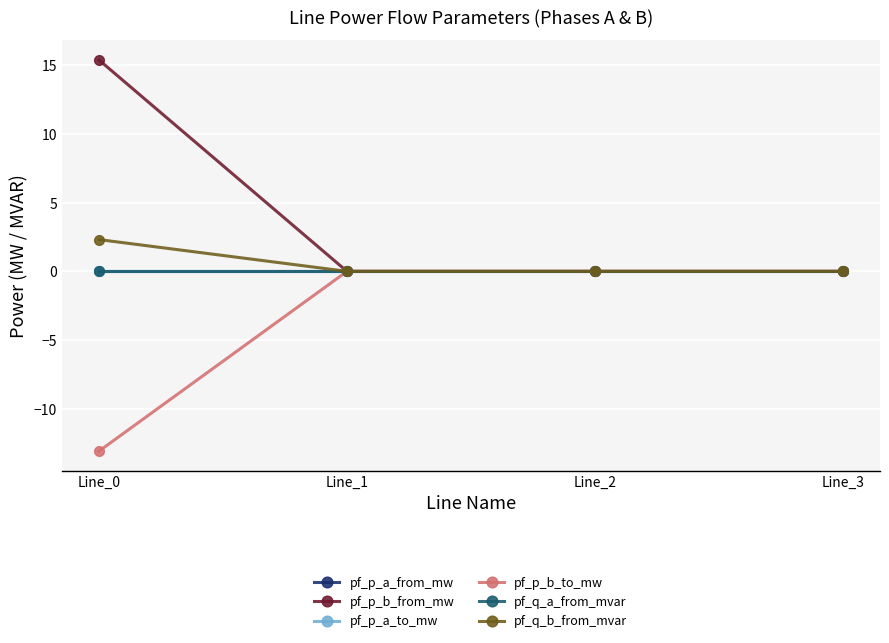

How many values in the pf_p_b_to_mw series are below 0?

3